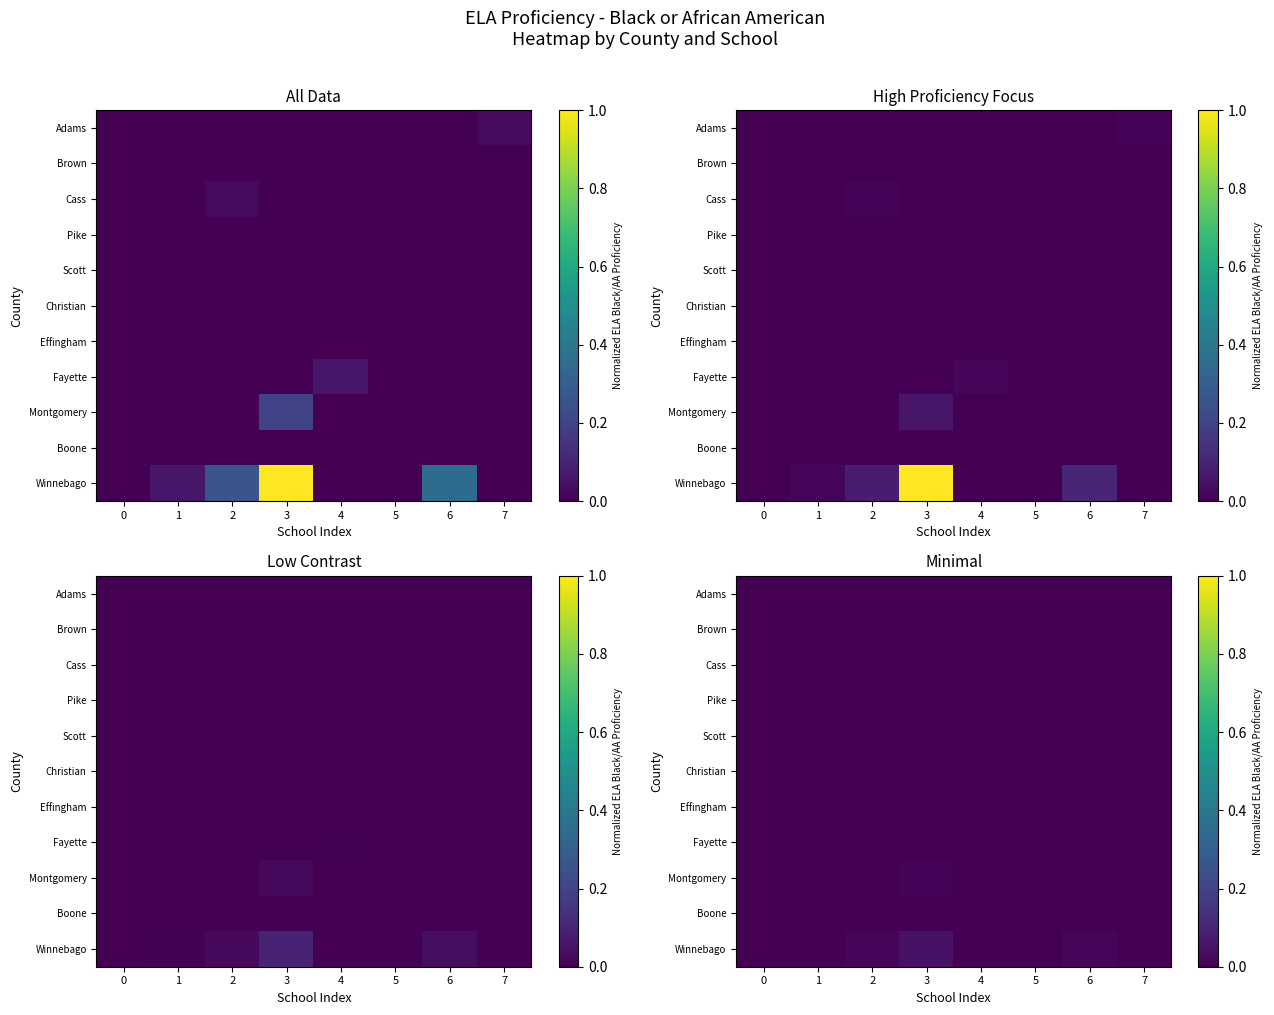

At 7, list the series in order from largest to smallest.

Adams, Brown, Cass, Pike, Scott, Christian, Effingham, Fayette, Montgomery, Boone, Winnebago